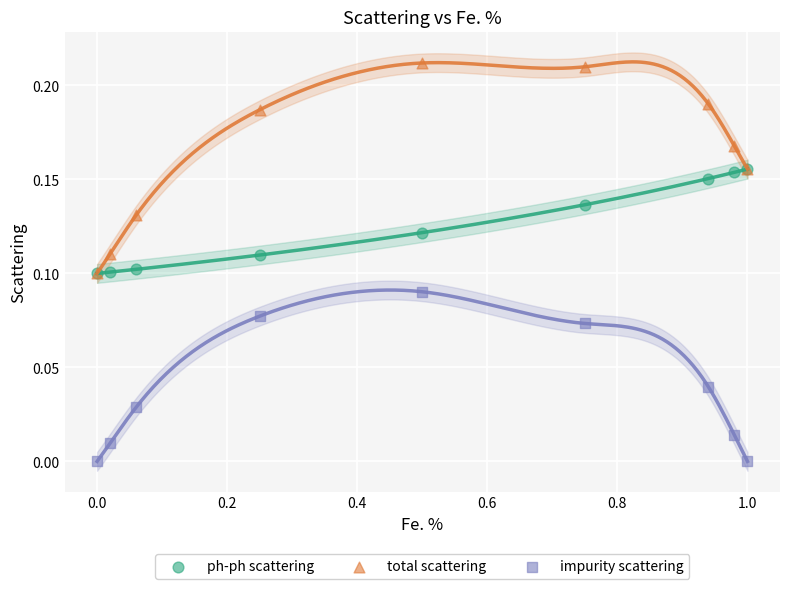

What are all the series names shown in the legend?

ph-ph scattering, total scattering, impurity scattering